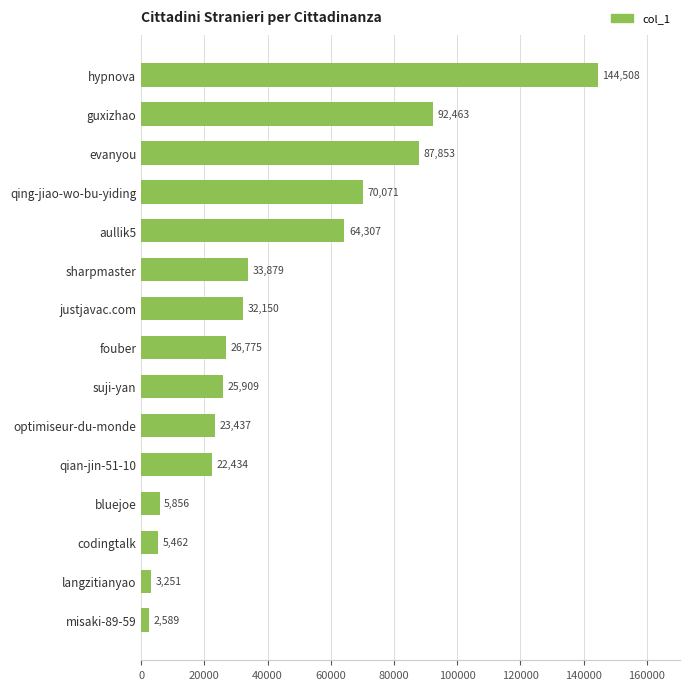

Where is the data nearest to the value 73548?

qing-jiao-wo-bu-yiding